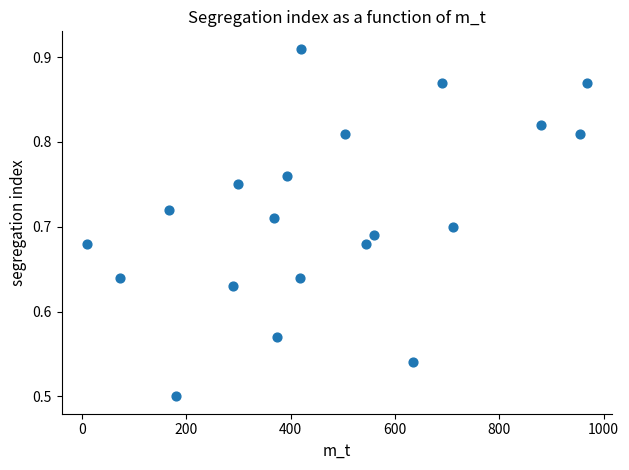

What is the range of X values (max minus min)?

959.0